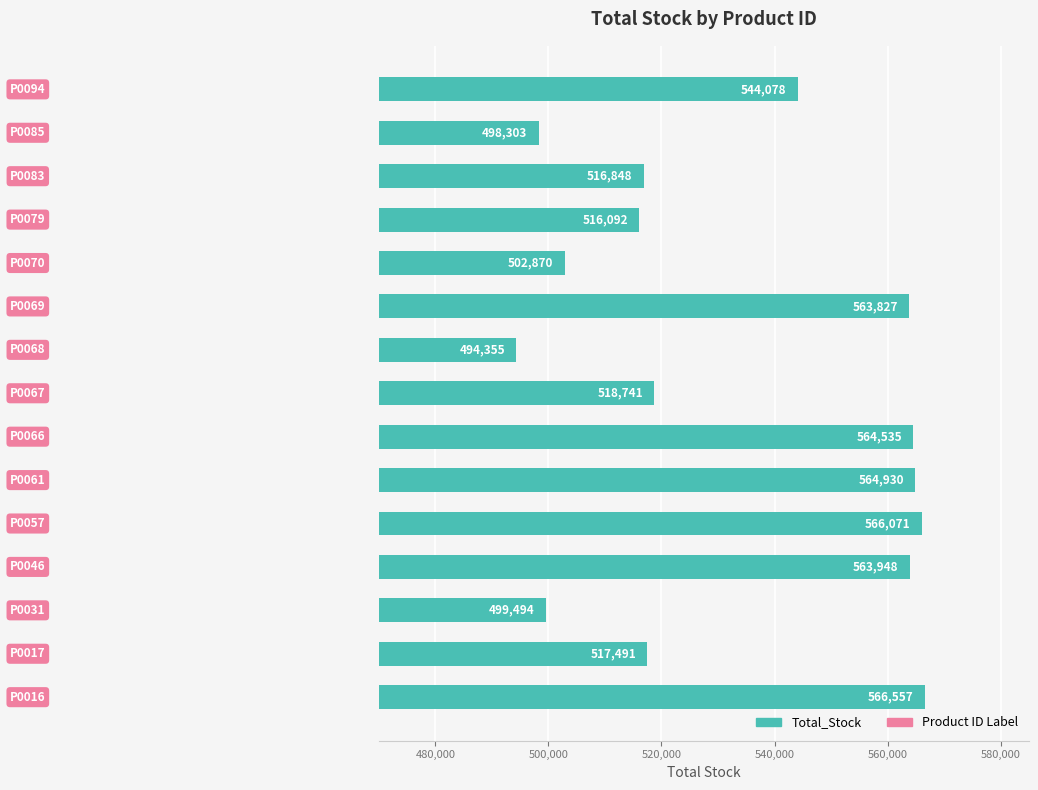

What is the smallest value displayed?

494355